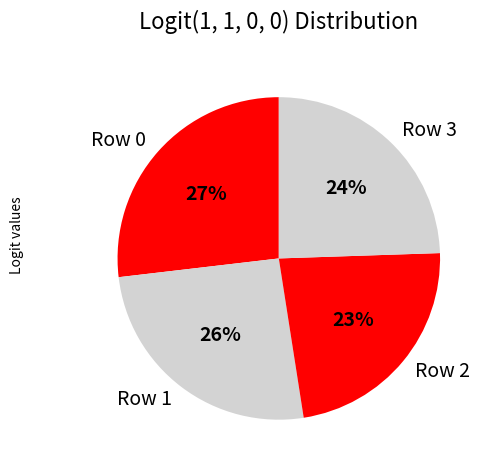

Is Row 2 the majority of the pie?

No